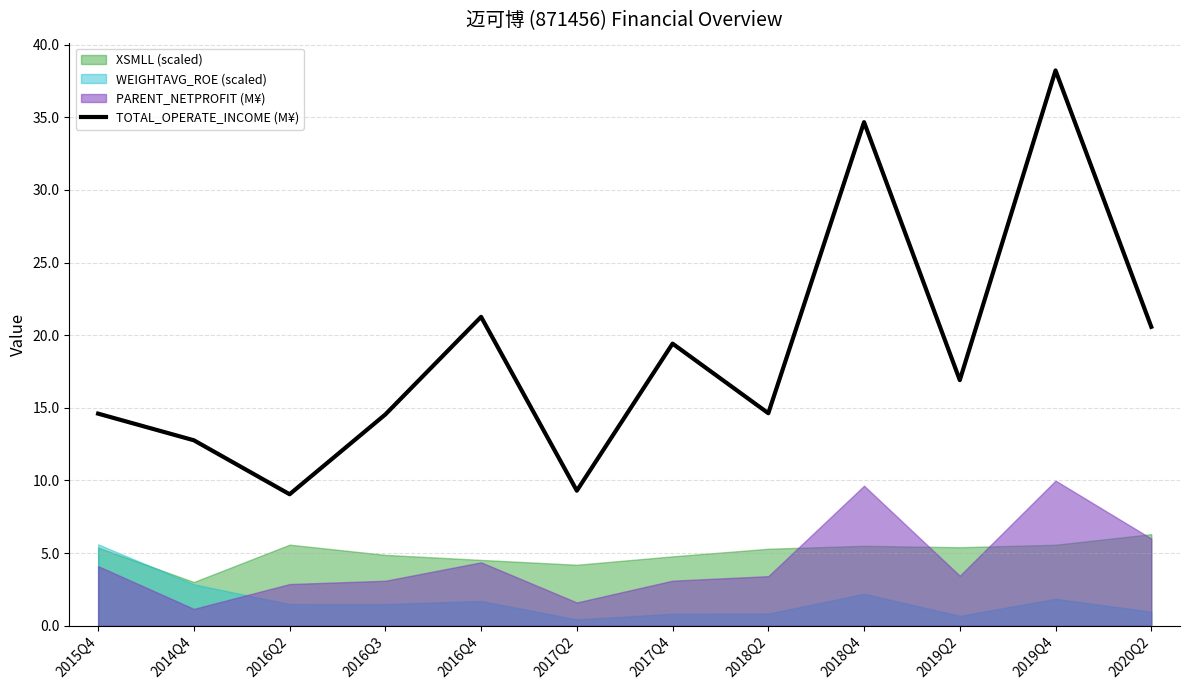

Rank the categories by value from highest to lowest.

2019Q4, 2018Q4, 2016Q4, 2020Q2, 2017Q4, 2019Q2, 2018Q2, 2015Q4, 2016Q3, 2014Q4, 2017Q2, 2016Q2